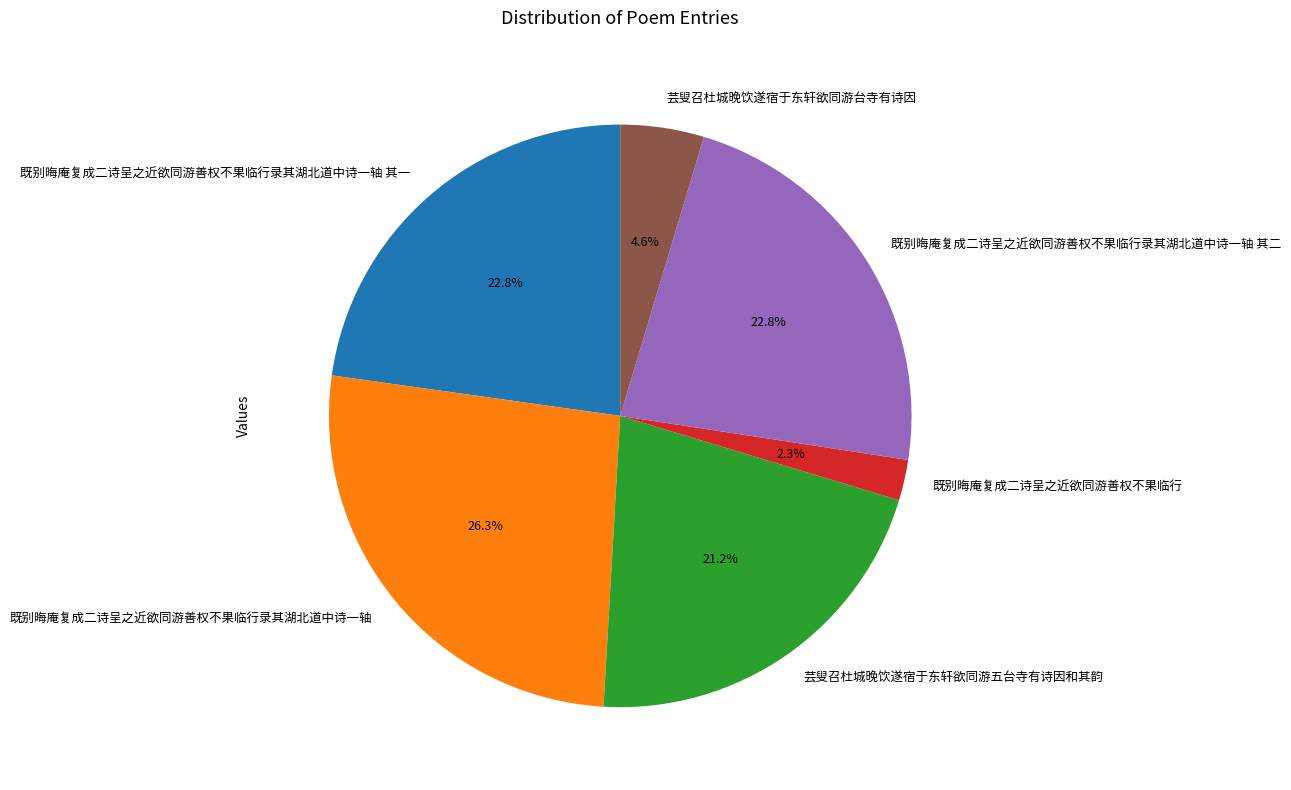

How many slices are in this pie chart?

6